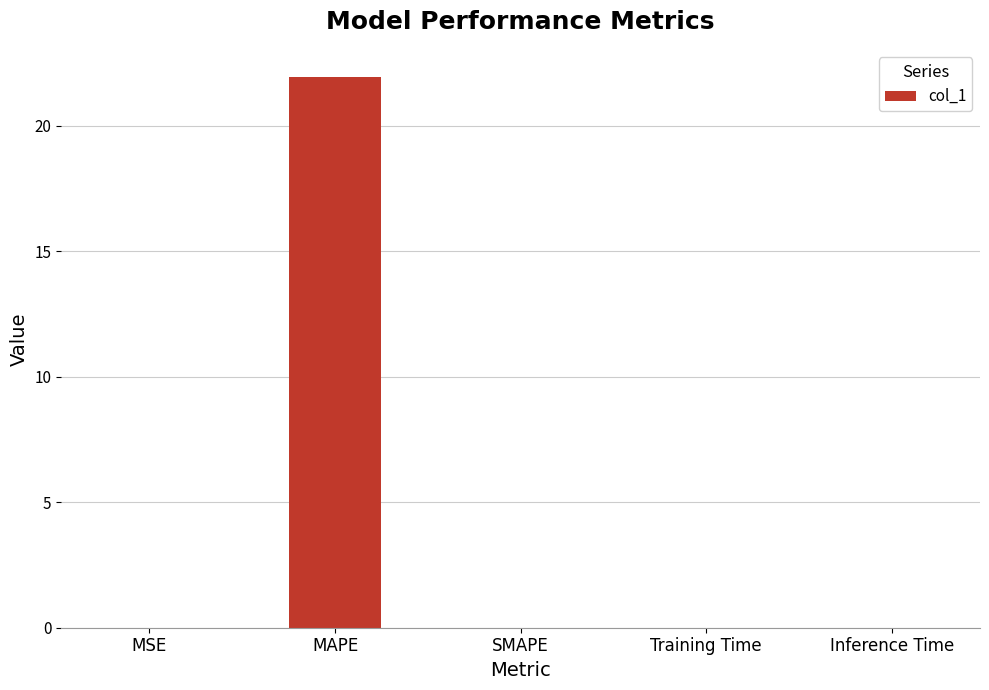

Are the bars horizontal?

No